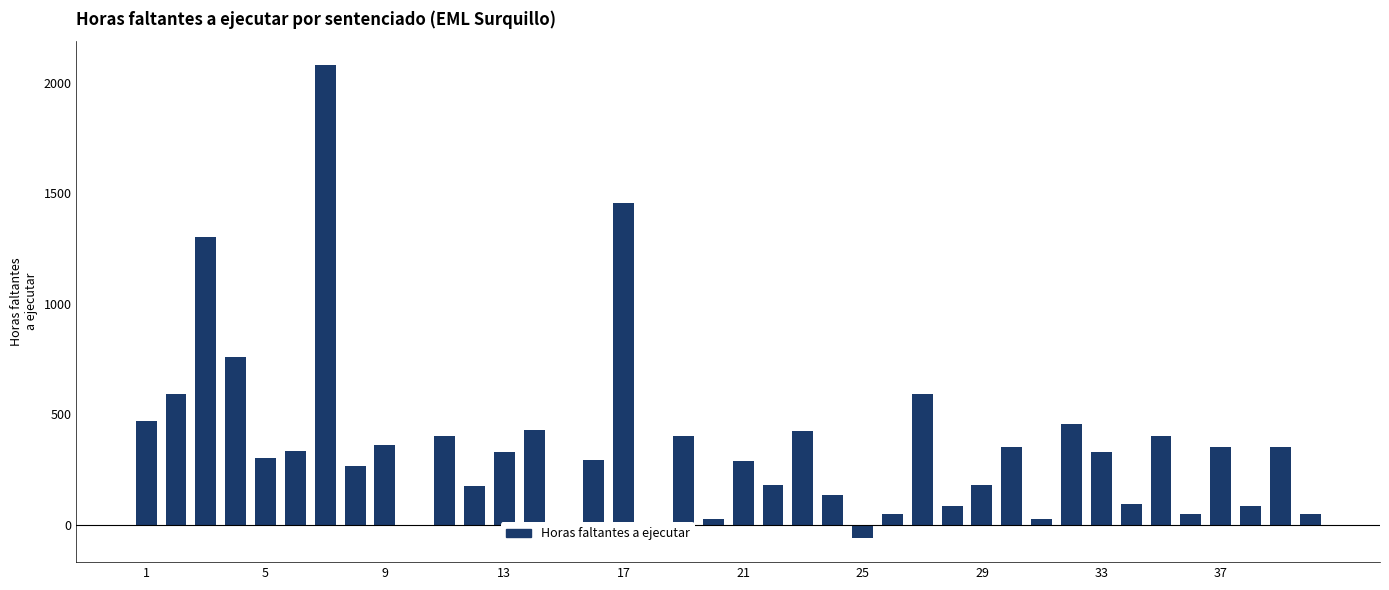

What is the sum of all values?

14309